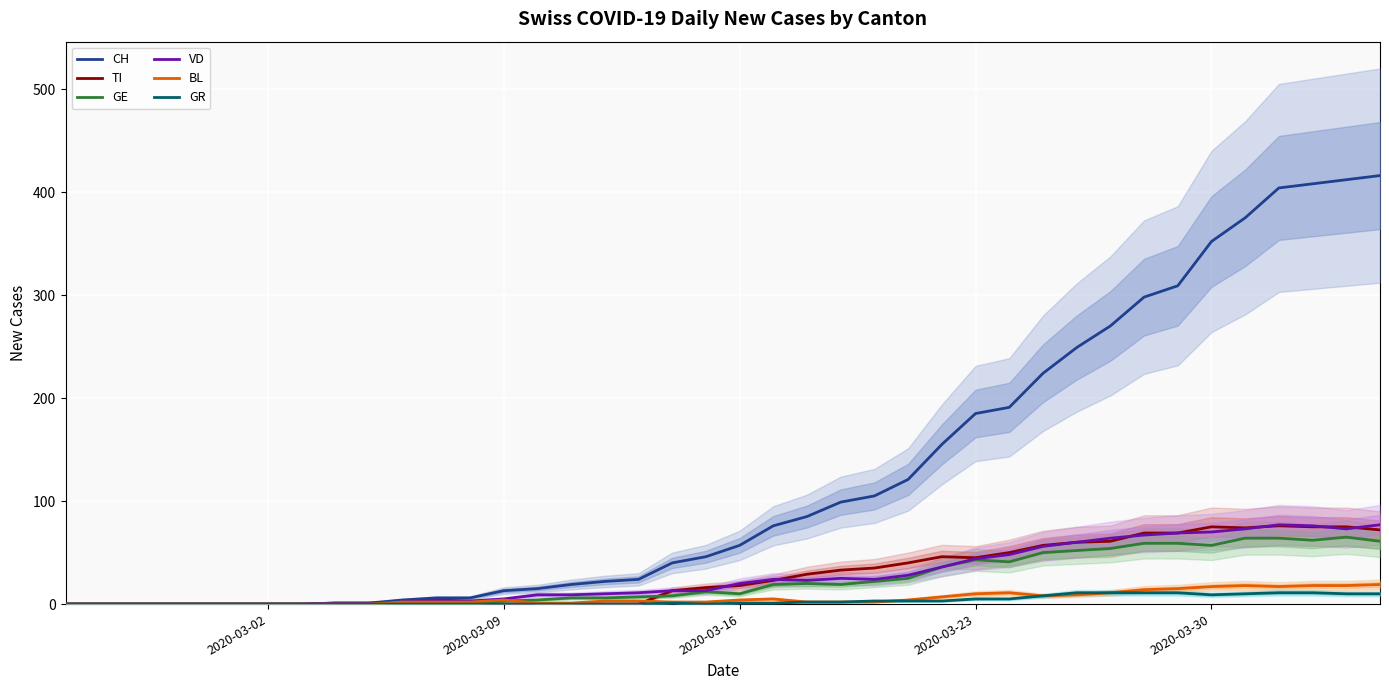

Is it true that VD equals 122 at 2020-03-30?

False